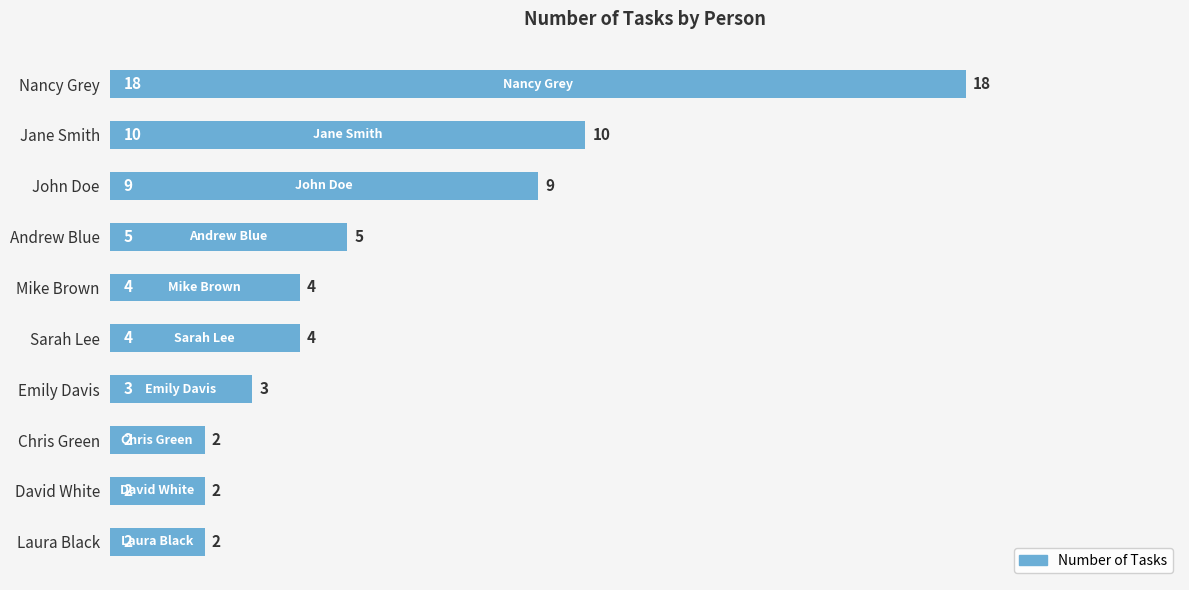

What is the difference between the maximum and minimum values?

16